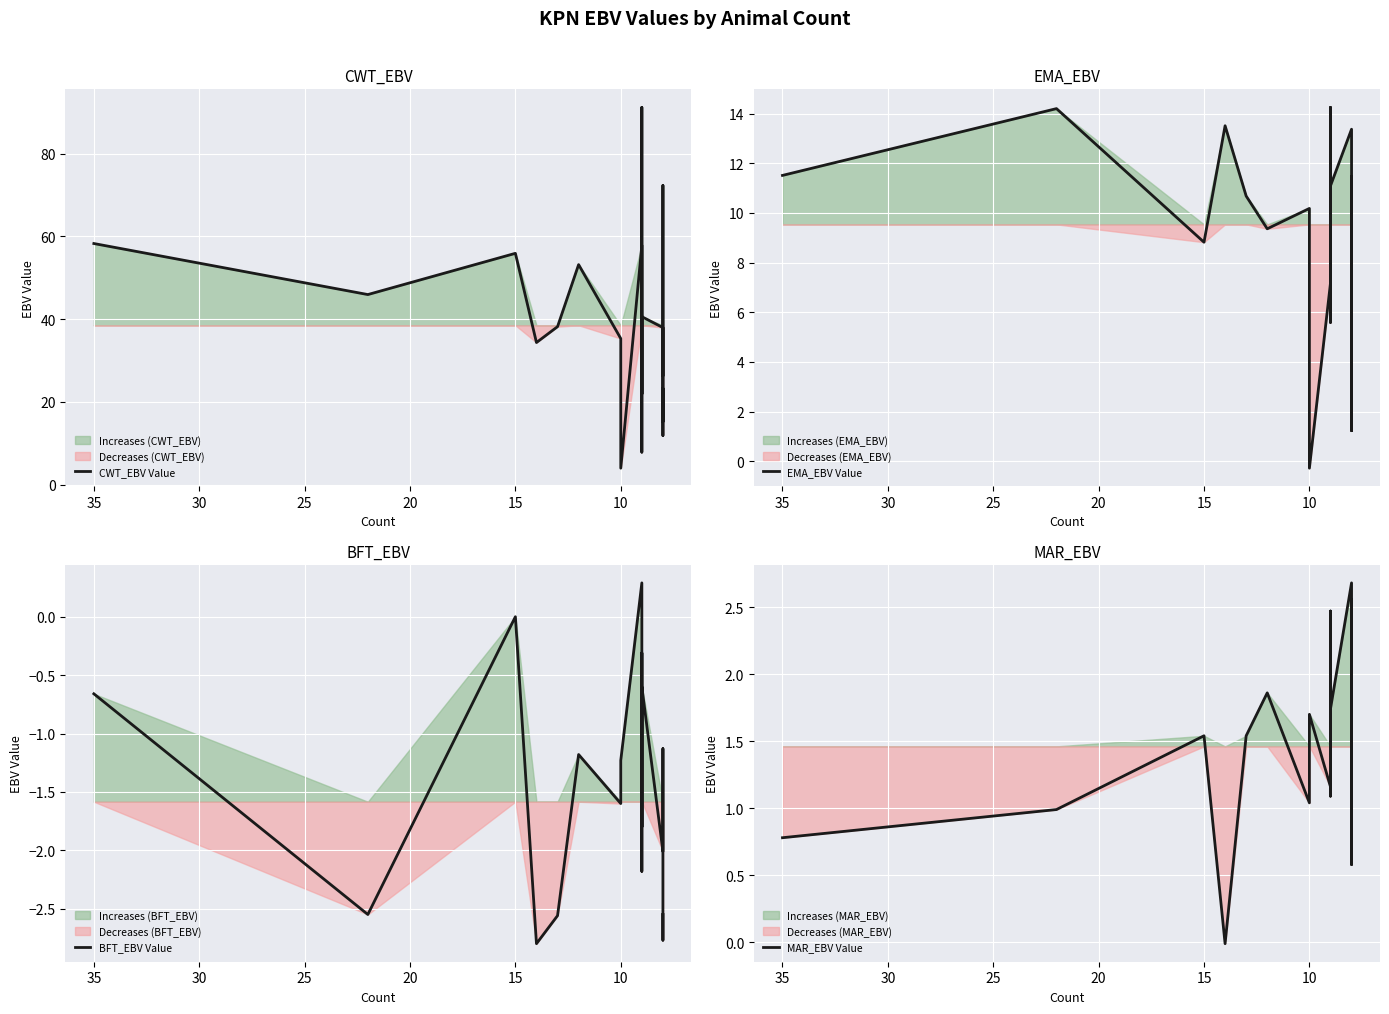

How many positive values does the BFT_EBV Value series have?

1